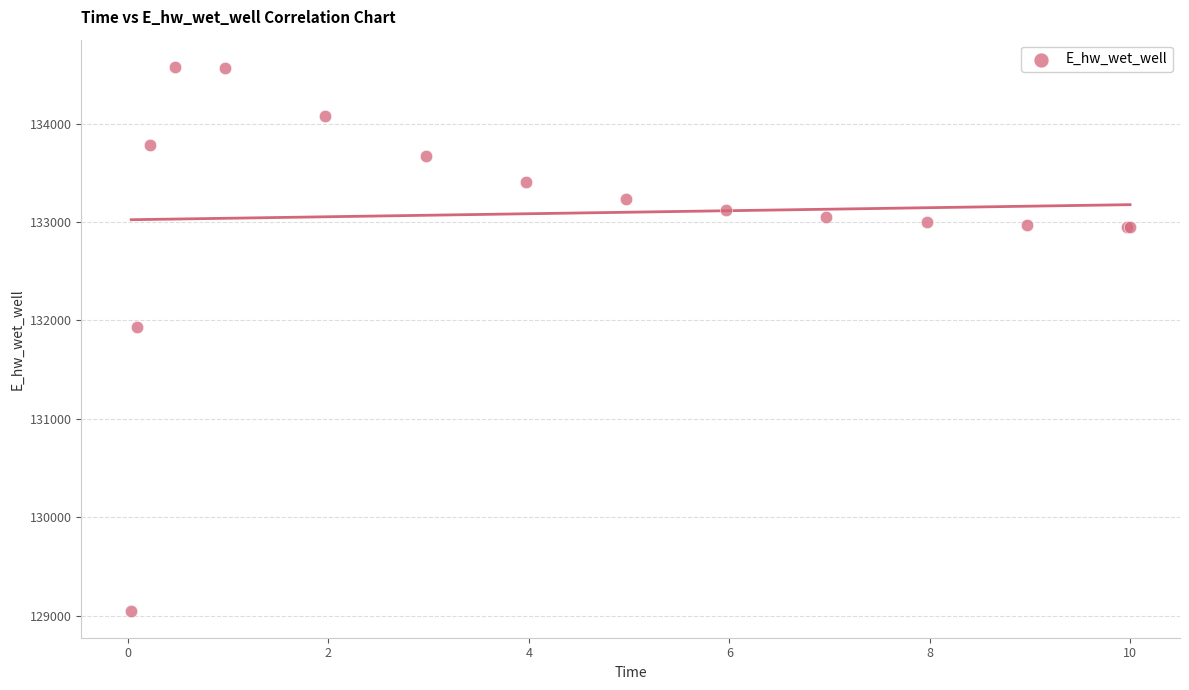

What Y value in the scatter plot is closest to 131814?

131934.7